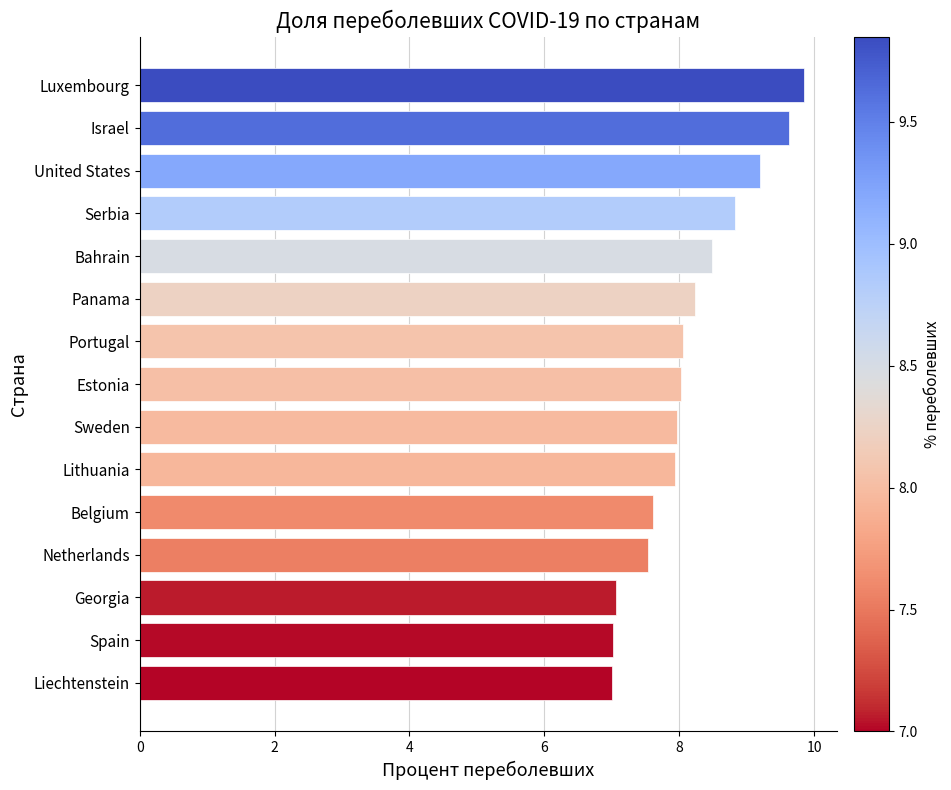

The chart shows a value of 7.1 at Georgia. True or false?

True